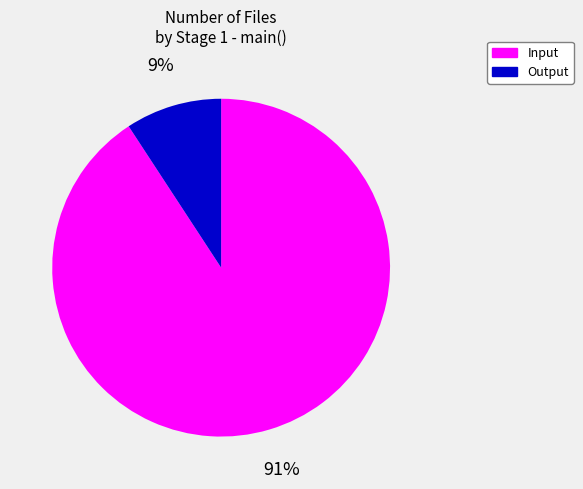

Is there any slice that represents more than half of the pie?

Yes